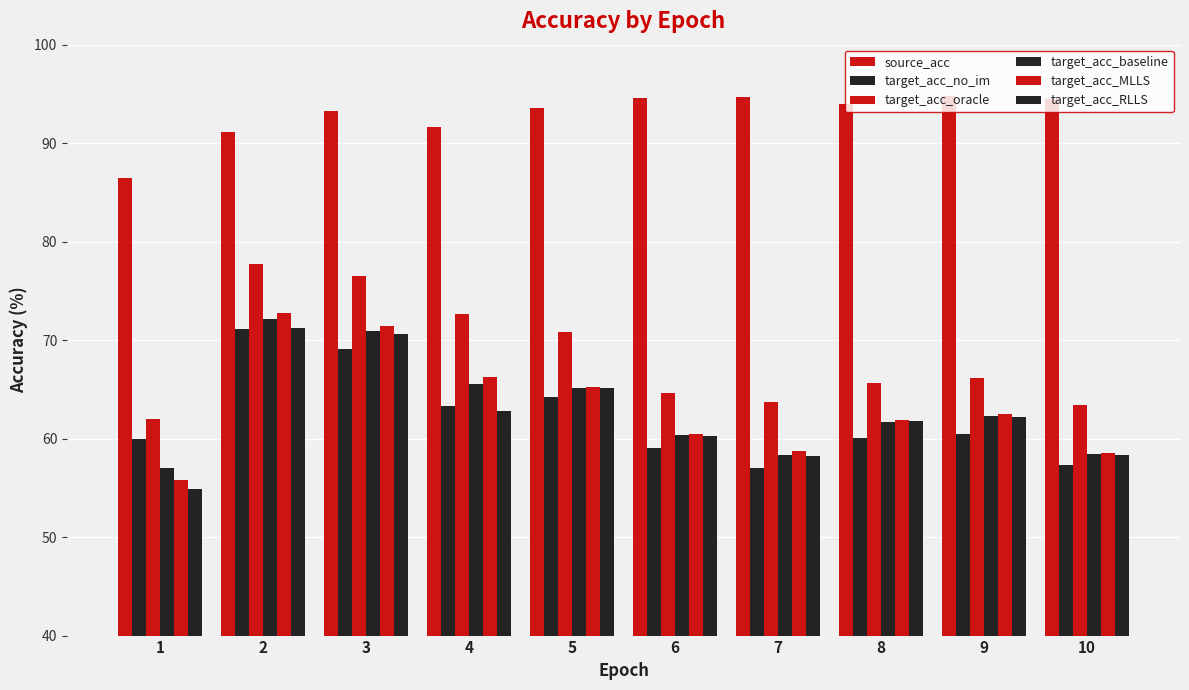

Reading left to right, extract all data points from this chart.

source_acc: 1=86.5	2=91.2	3=93.3	4=91.6	5=93.6	6=94.6	7=94.7	8=94.0	9=94.8	10=94.5
target_acc_no_im: 1=59.9	2=71.1	3=69.1	4=63.3	5=64.2	6=59.0	7=57.0	8=60.1	9=60.4	10=57.3
target_acc_oracle: 1=62.0	2=77.7	3=76.5	4=72.7	5=70.8	6=64.6	7=63.7	8=65.7	9=66.2	10=63.4
target_acc_baseline: 1=57.1	2=72.2	3=70.9	4=65.6	5=65.2	6=60.4	7=58.3	8=61.7	9=62.3	10=58.4
target_acc_MLLS: 1=55.8	2=72.7	3=71.4	4=66.3	5=65.3	6=60.5	7=58.7	8=61.9	9=62.5	10=58.5
target_acc_RLLS: 1=54.9	2=71.2	3=70.6	4=62.8	5=65.1	6=60.3	7=58.2	8=61.8	9=62.2	10=58.3